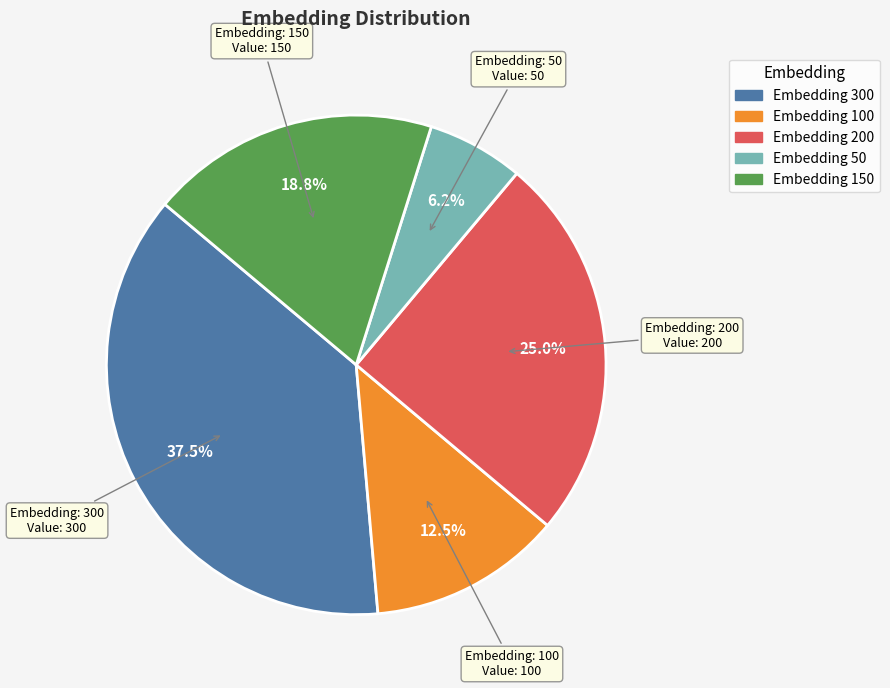

Count the number of slices in the pie.

5